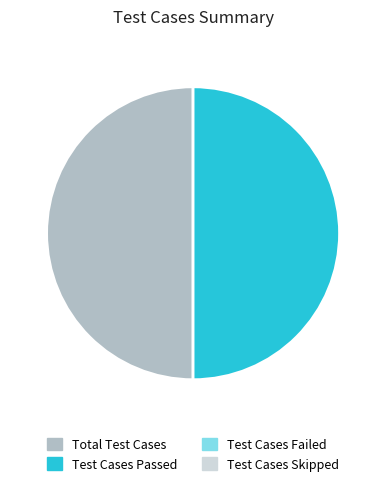

How many slices are in this pie chart?

2